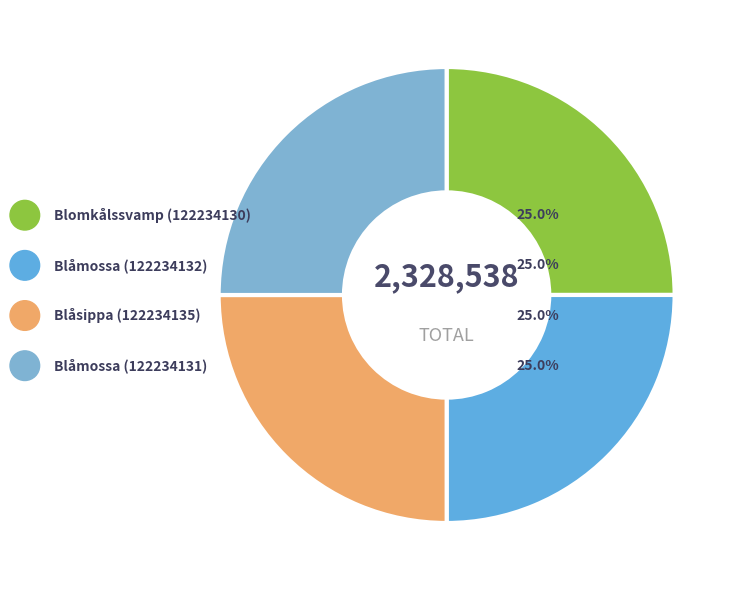

Is there any slice that represents more than half of the pie?

No